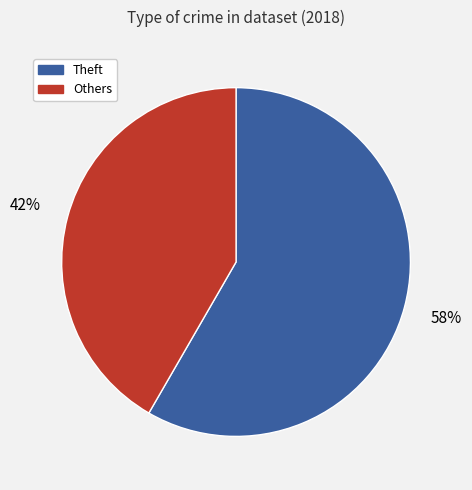

Do Theft and Others together represent more than half of the pie?

Yes